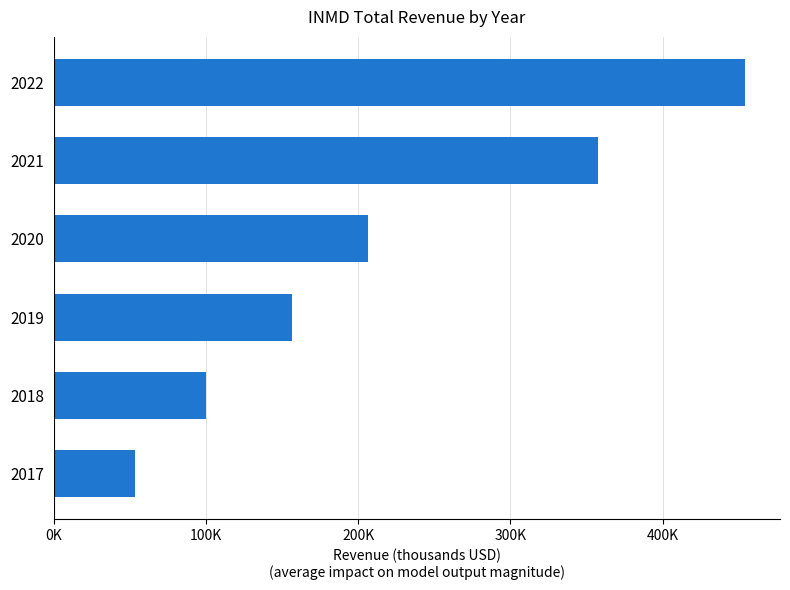

Does the chart contain any negative values?

No